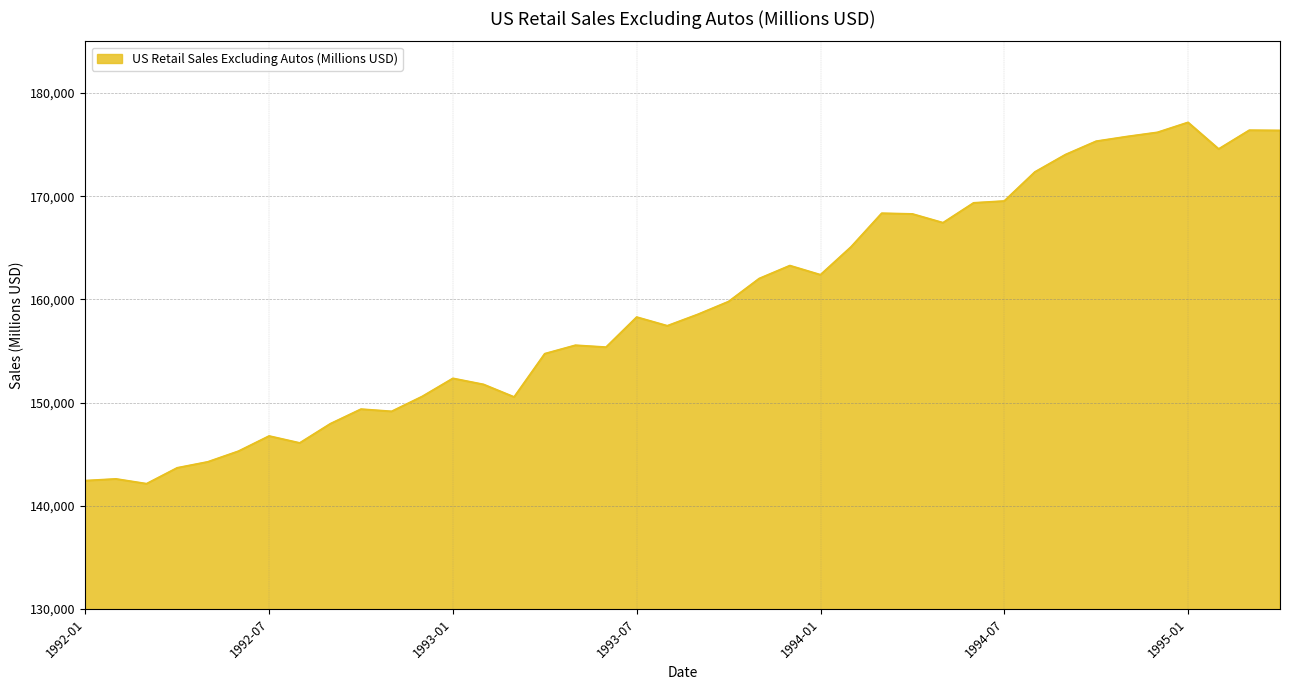

What is the smallest value displayed?

142120